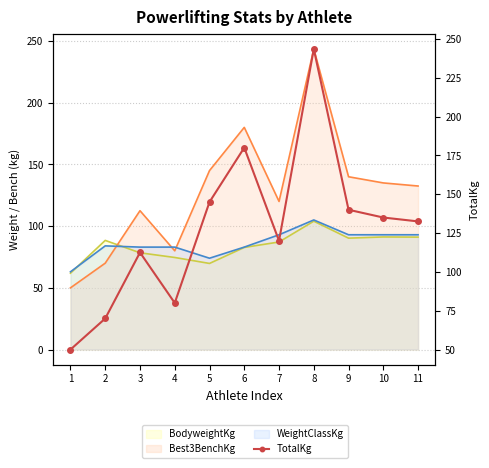

Reading right to left, extract all data points from this chart.

11=132.5	10=135.0	9=140.0	8=243.5	7=120.0	6=180.0	5=145.0	4=80.0	3=112.5	2=70.0	1=50.0